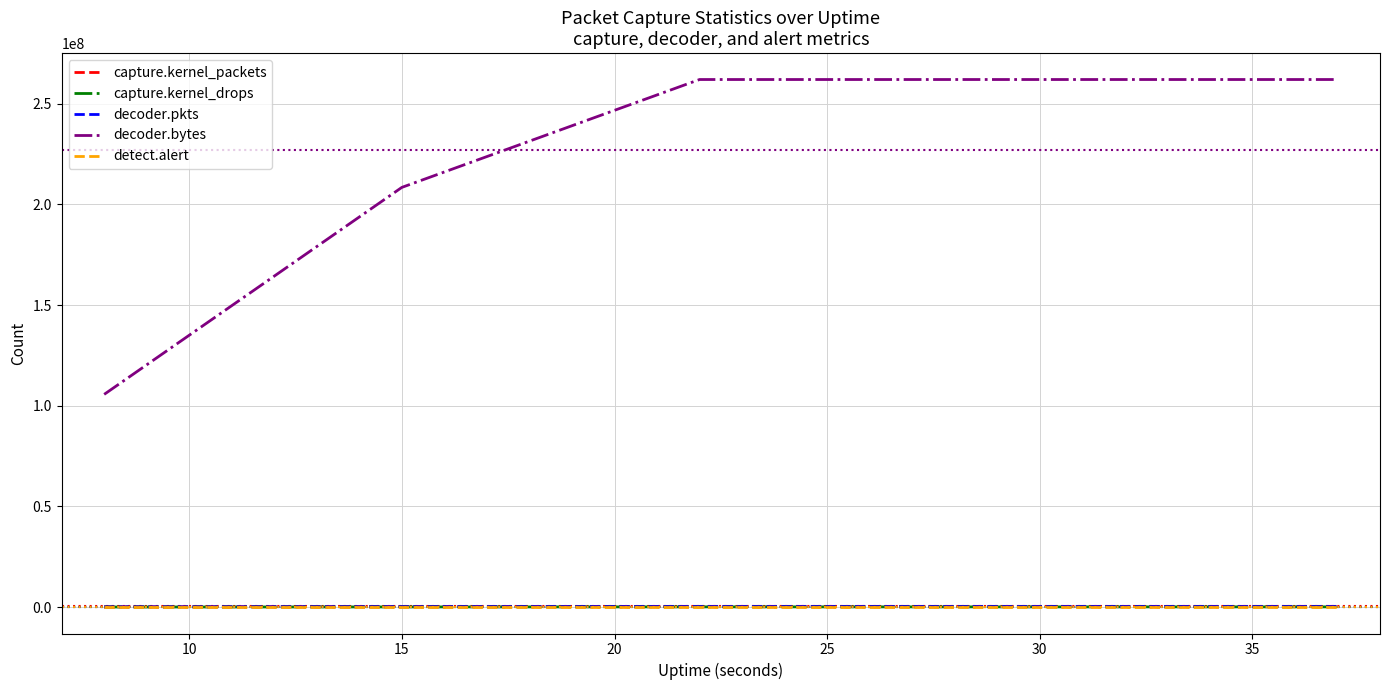

True or false: decoder.bytes and capture.kernel_drops cross at least once.

False